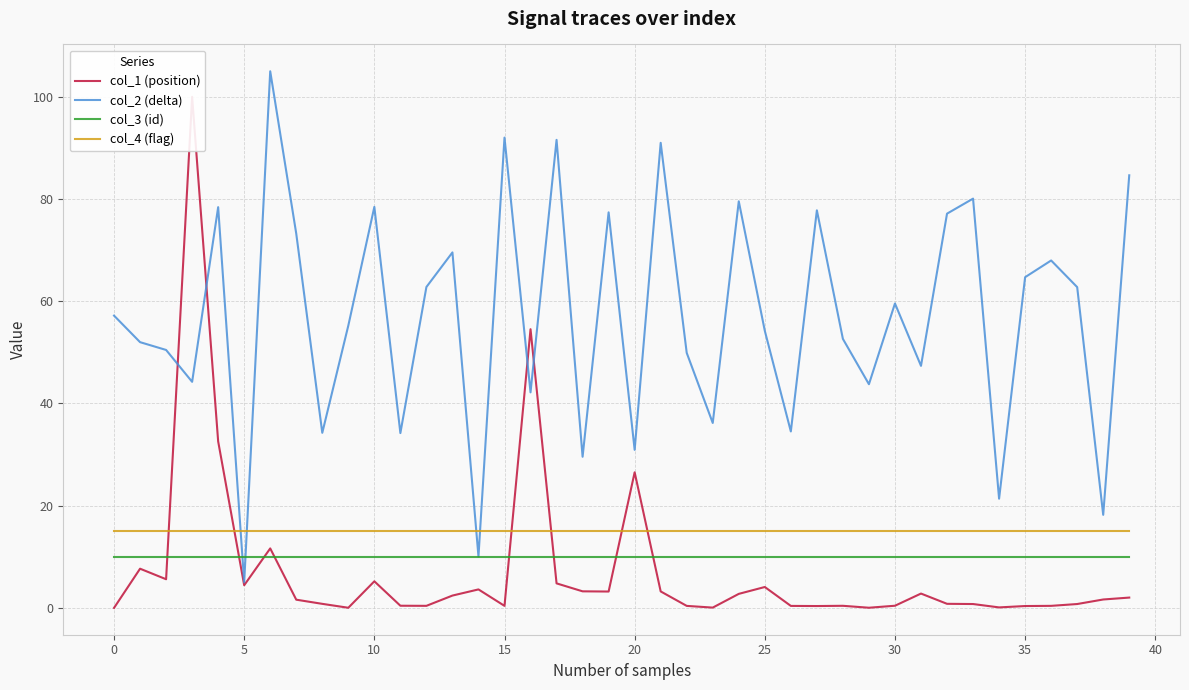

Reading left to right, list all the values displayed in this chart.

col_1 (position): 0.0	7.7	5.6	100.0	32.6	4.4	11.6	1.6	0.8	0.0	5.2	0.4	0.4	2.4	3.6	0.4	54.5	4.8	3.2	3.2	26.5	3.2	0.4	0.1	2.7	4.1	0.4	0.4	0.4	0.0	0.4	2.8	0.8	0.8	0.1	0.4	0.4	0.8	1.6	2.0
col_2 (delta): 57.2	52.0	50.5	44.2	78.4	5.0	105.0	73.2	34.3	55.2	78.5	34.2	62.8	69.6	10.1	92.0	42.2	91.6	29.6	77.4	30.9	91.0	49.9	36.2	79.6	54.2	34.5	77.8	52.6	43.8	59.6	47.4	77.1	80.1	21.4	64.7	68.0	62.8	18.2	84.6
col_3 (id): 10.0	10.0	10.0	10.0	10.0	10.0	10.0	10.0	10.0	10.0	10.0	10.0	10.0	10.0	10.0	10.0	10.0	10.0	10.0	10.0	10.0	10.0	10.0	10.0	10.0	10.0	10.0	10.0	10.0	10.0	10.0	10.0	10.0	10.0	10.0	10.0	10.0	10.0	10.0	10.0
col_4 (flag): 15.0	15.0	15.0	15.0	15.0	15.0	15.0	15.0	15.0	15.0	15.0	15.0	15.0	15.0	15.0	15.0	15.0	15.0	15.0	15.0	15.0	15.0	15.0	15.0	15.0	15.0	15.0	15.0	15.0	15.0	15.0	15.0	15.0	15.0	15.0	15.0	15.0	15.0	15.0	15.0